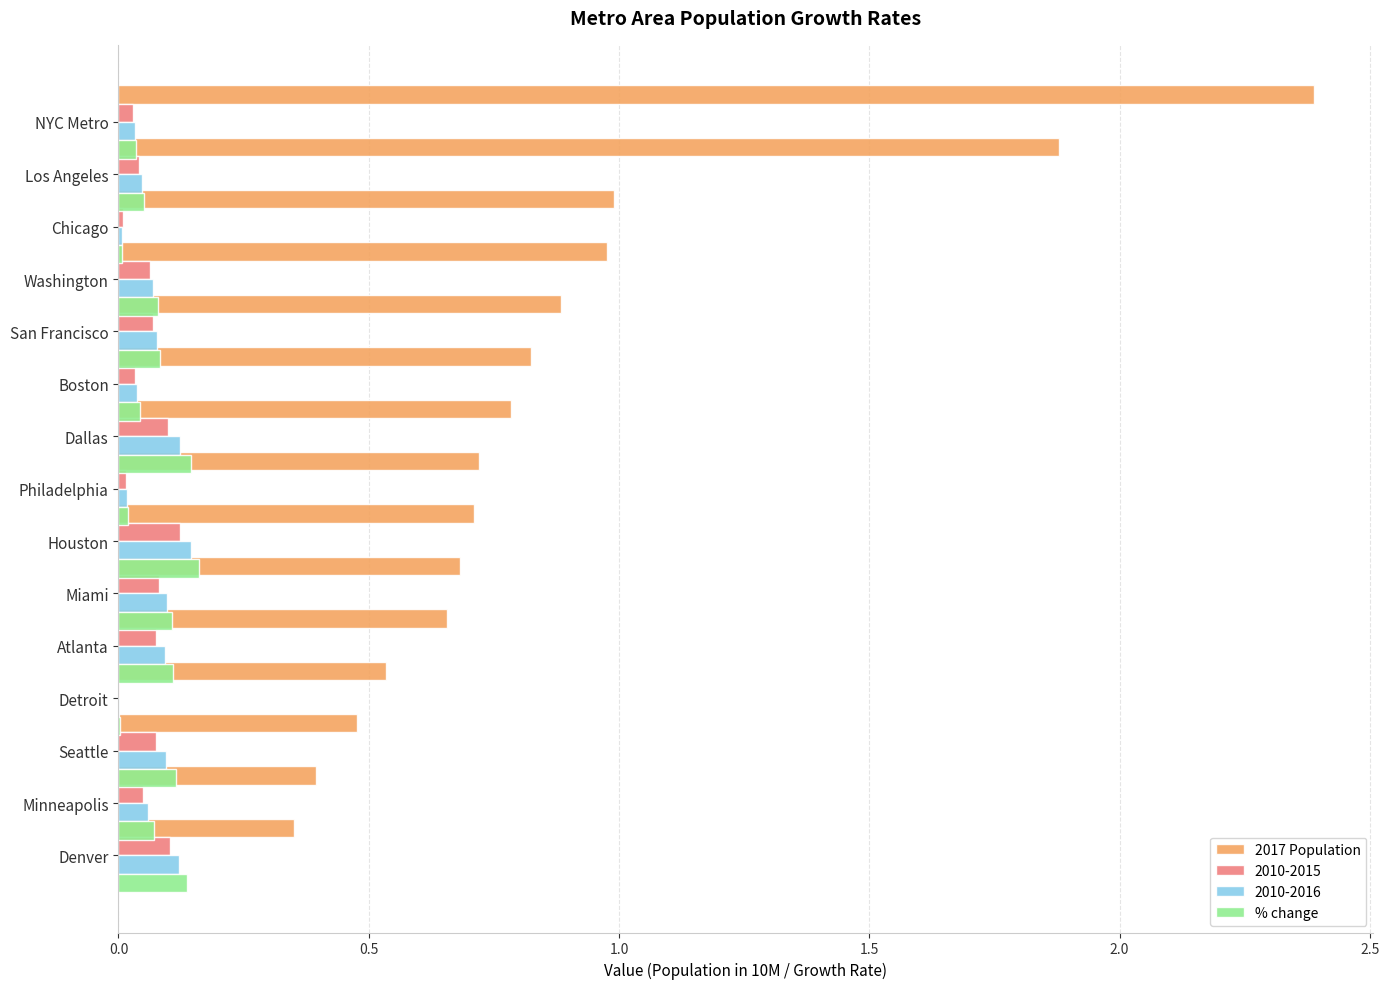

Which category has the lowest value across all series?

11